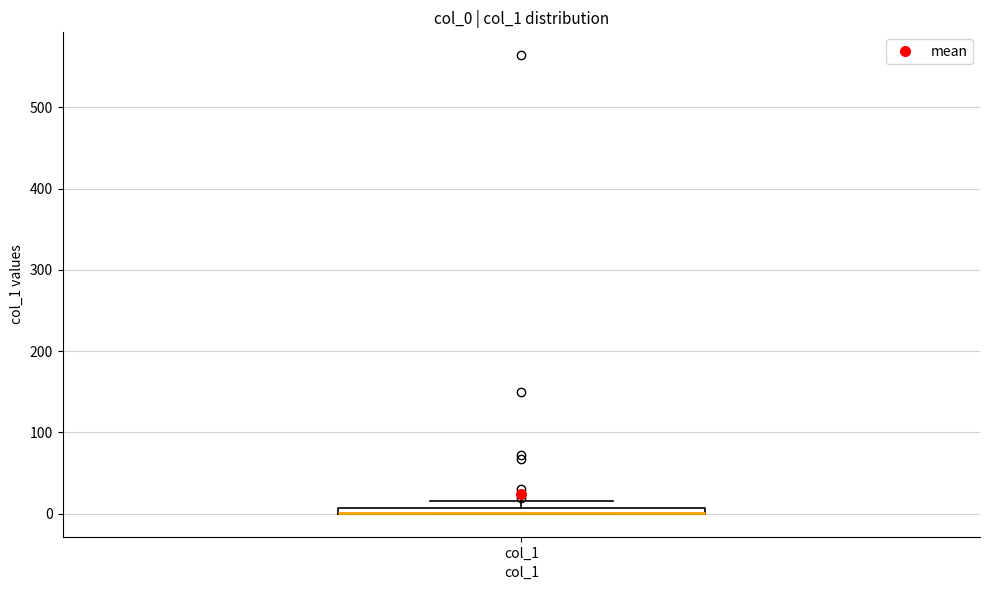

Where is the upper edge of the box for col_1 on the y-axis? The values are not printed on the chart, so give them approximately, as read against the axis.

10